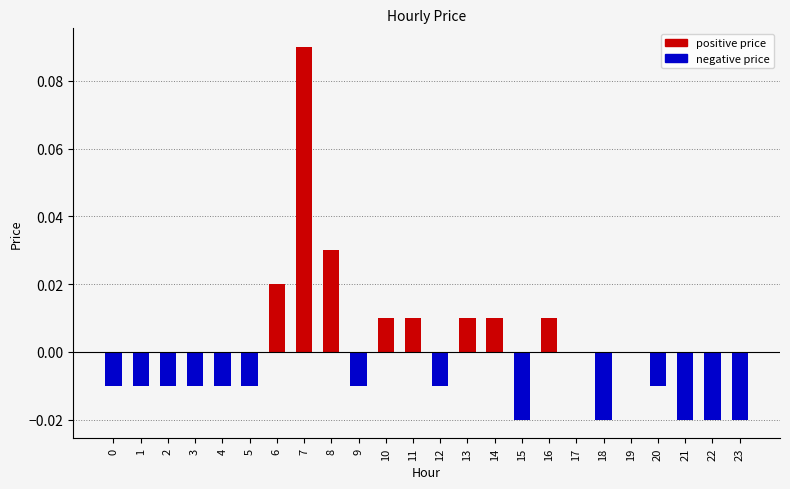

Are the bars grouped side by side (vs. stacked)?

No